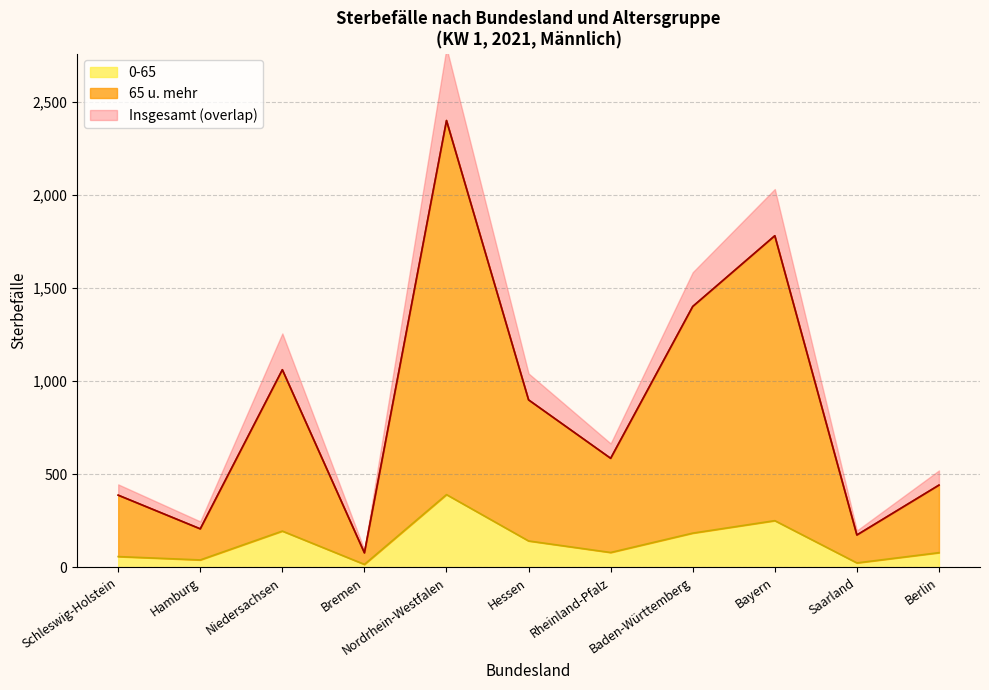

The 0-65 series shows 79 at Berlin. True or false?

True